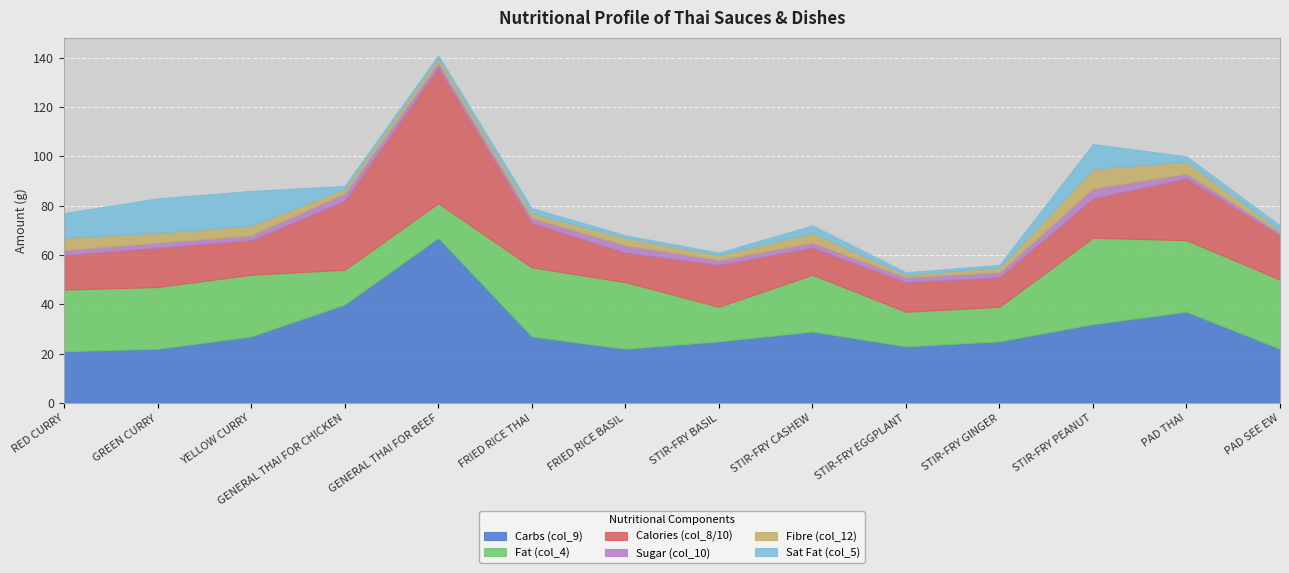

What is the value of the Fibre (col_12) point at the 12th from the left?

8